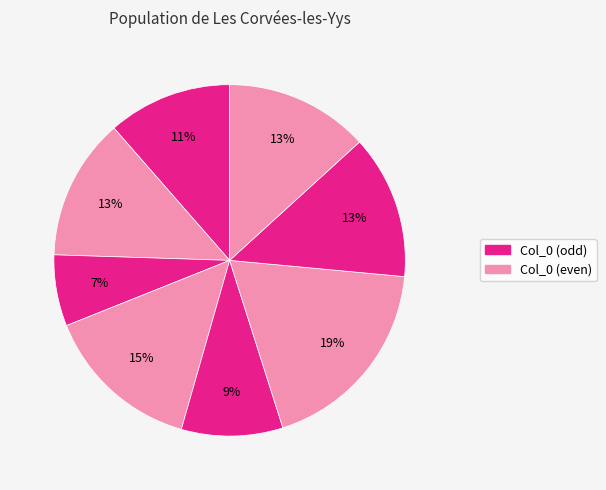

To the nearest percent, what is the difference between the largest and smallest slice percentages?

12%